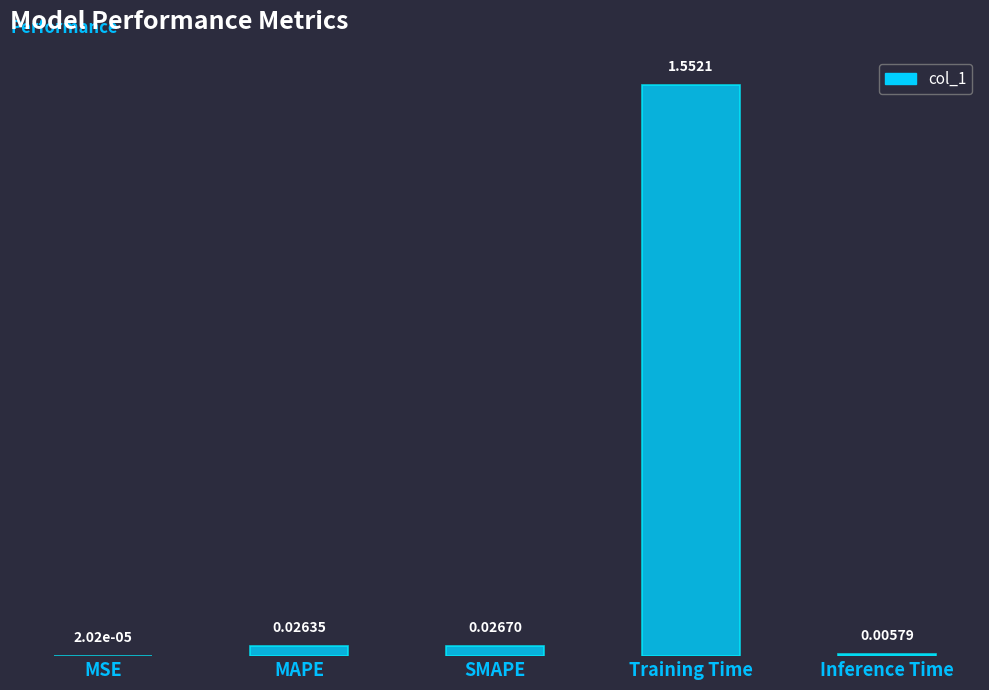

Where is the data nearest to the value 0?

MSE